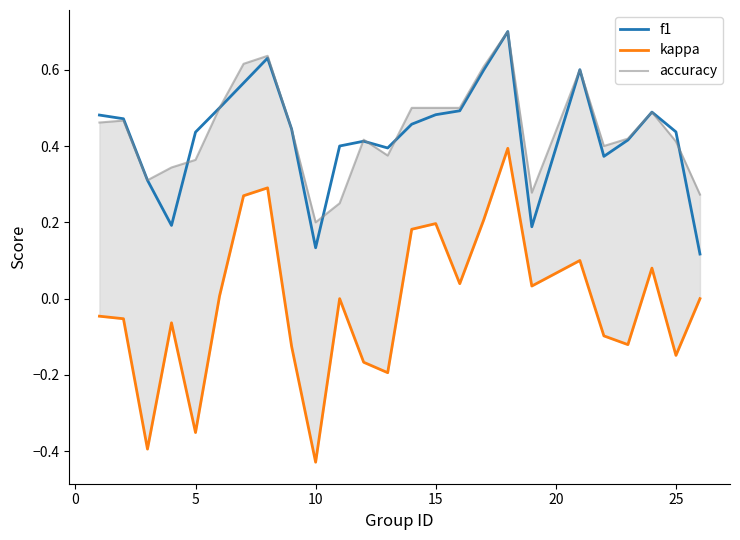

What is the difference between the maximum and minimum values in the accuracy series?

0.5